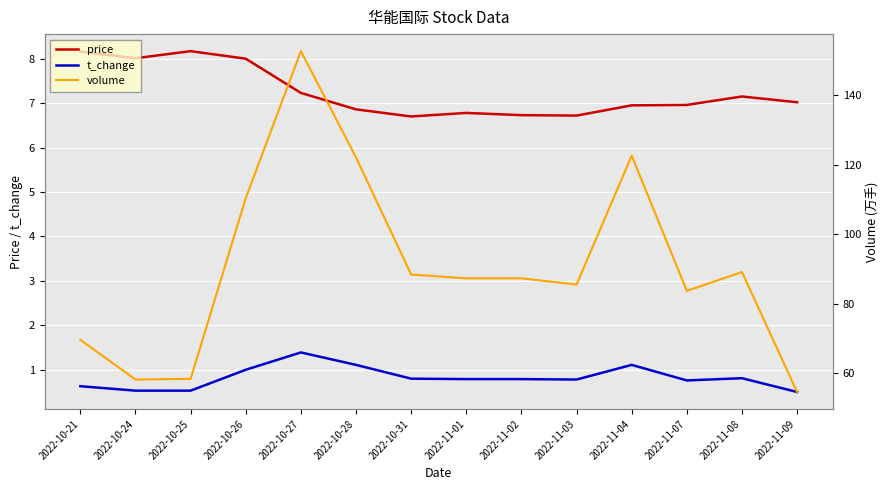

How many interior local peaks does the t_change series have?

3